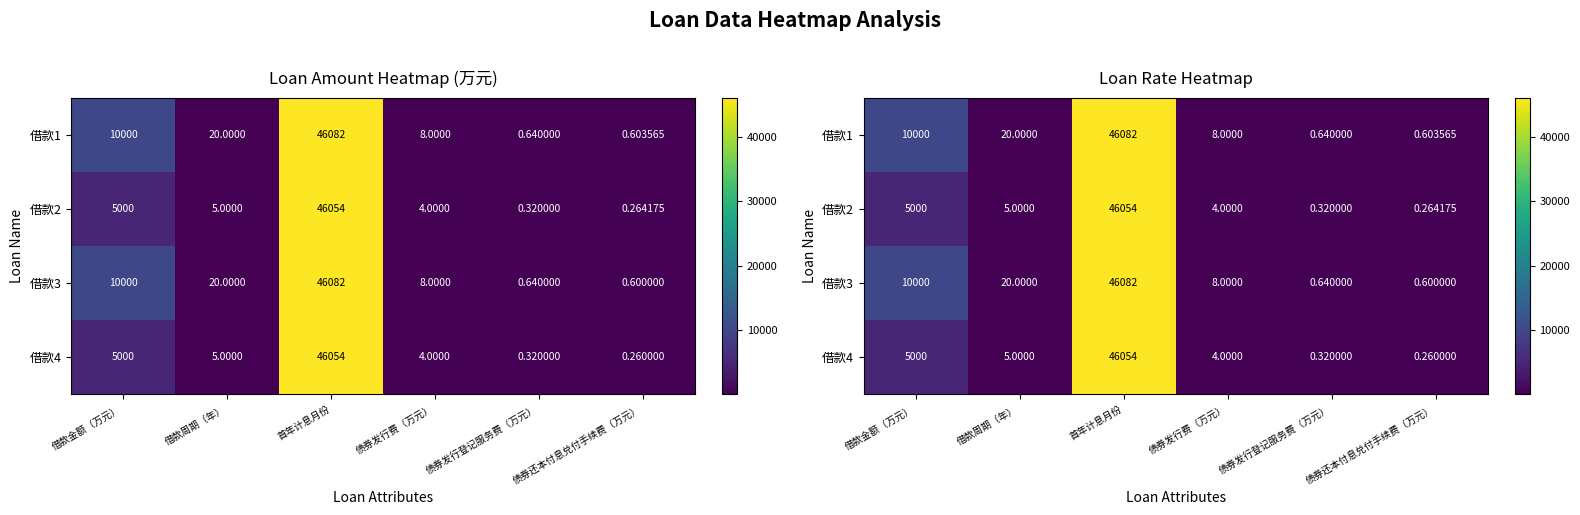

At which category is the sum across all series the highest?

首年计息月份